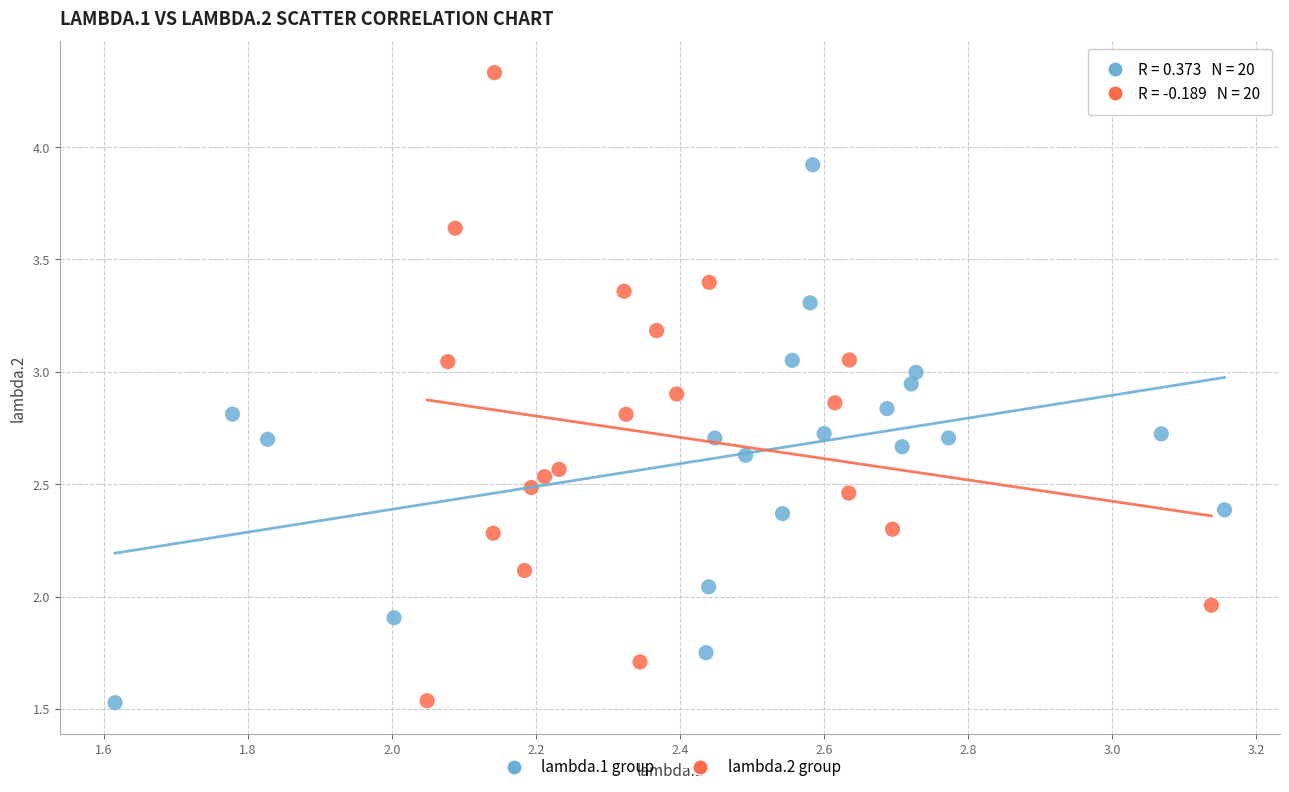

Which series reaches the maximum Y coordinate?

lambda.2 group